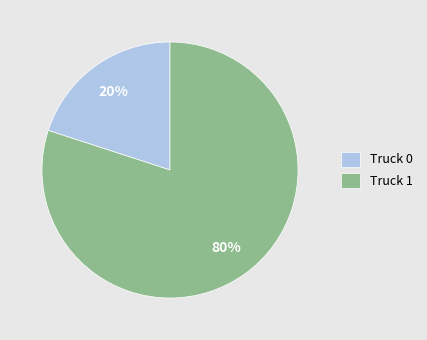

Count the number of slices in the pie.

2